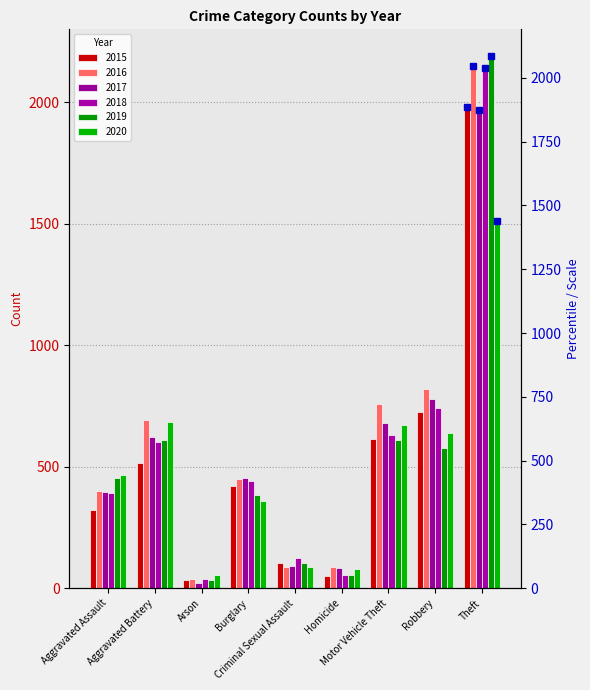

Which series has the largest total across all categories?

2016